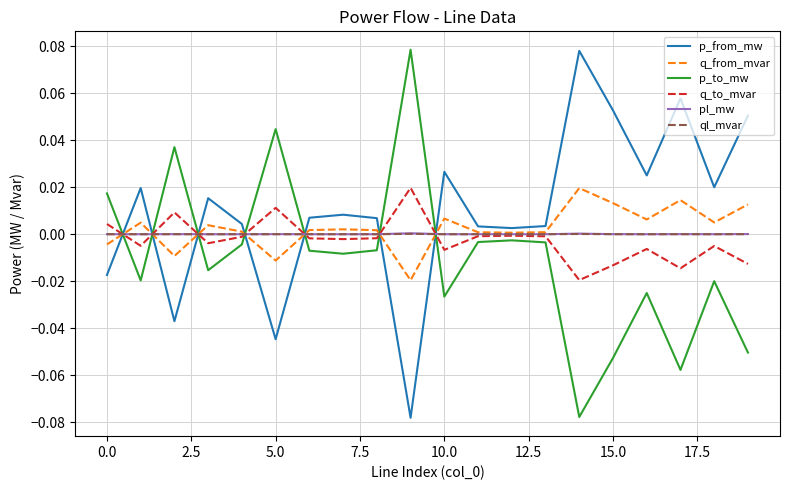

Which series has the largest total across all categories?

p_from_mw